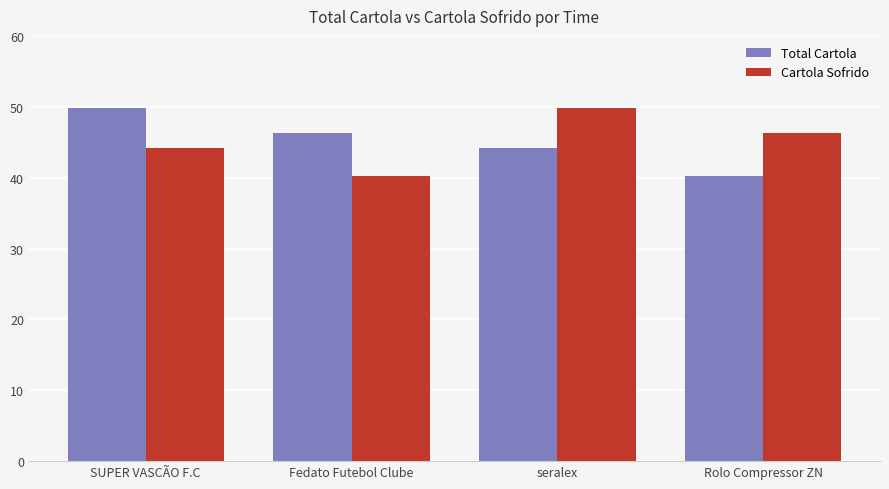

What is the value of the Total Cartola bar at the 4th from the left?

40.2